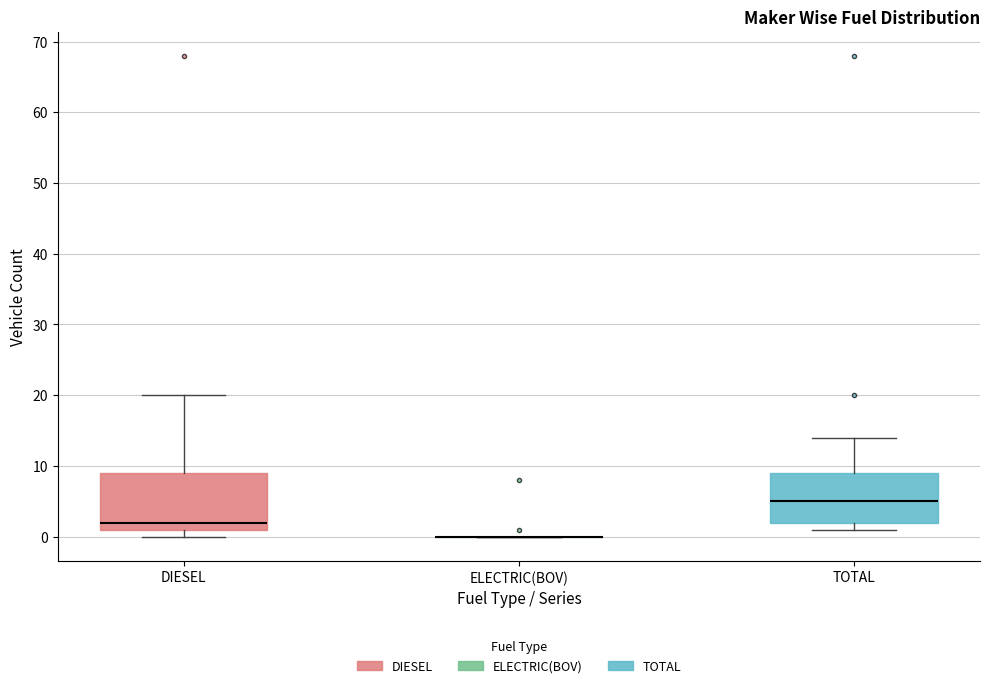

Reading left to right, transcribe this box plot: for each box, give where its median line is, the range the box spans, and where its two whiskers end, as read against the y-axis. The values are not printed on the chart, so give them approximately, as read against the axis.

DIESEL: median 2, box 1 to 9, whiskers 0 to 20
ELECTRIC(BOV): box collapsed to a line at 0, whiskers 0 to 0
TOTAL: median 5, box 2 to 9, whiskers 1 to 14